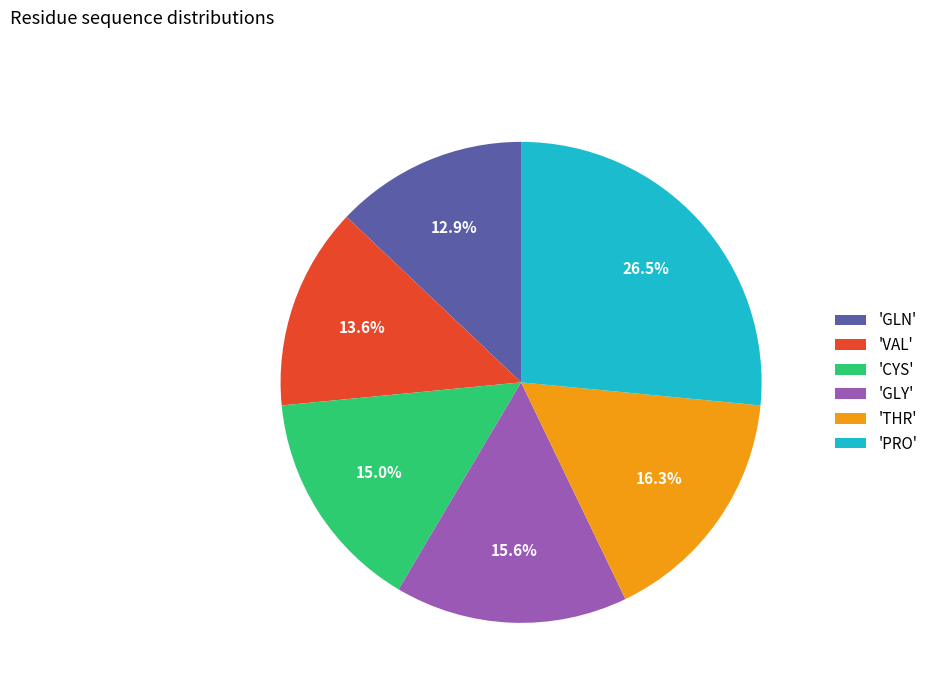

Is the sum of 'PRO' and 'GLN' greater than half?

No